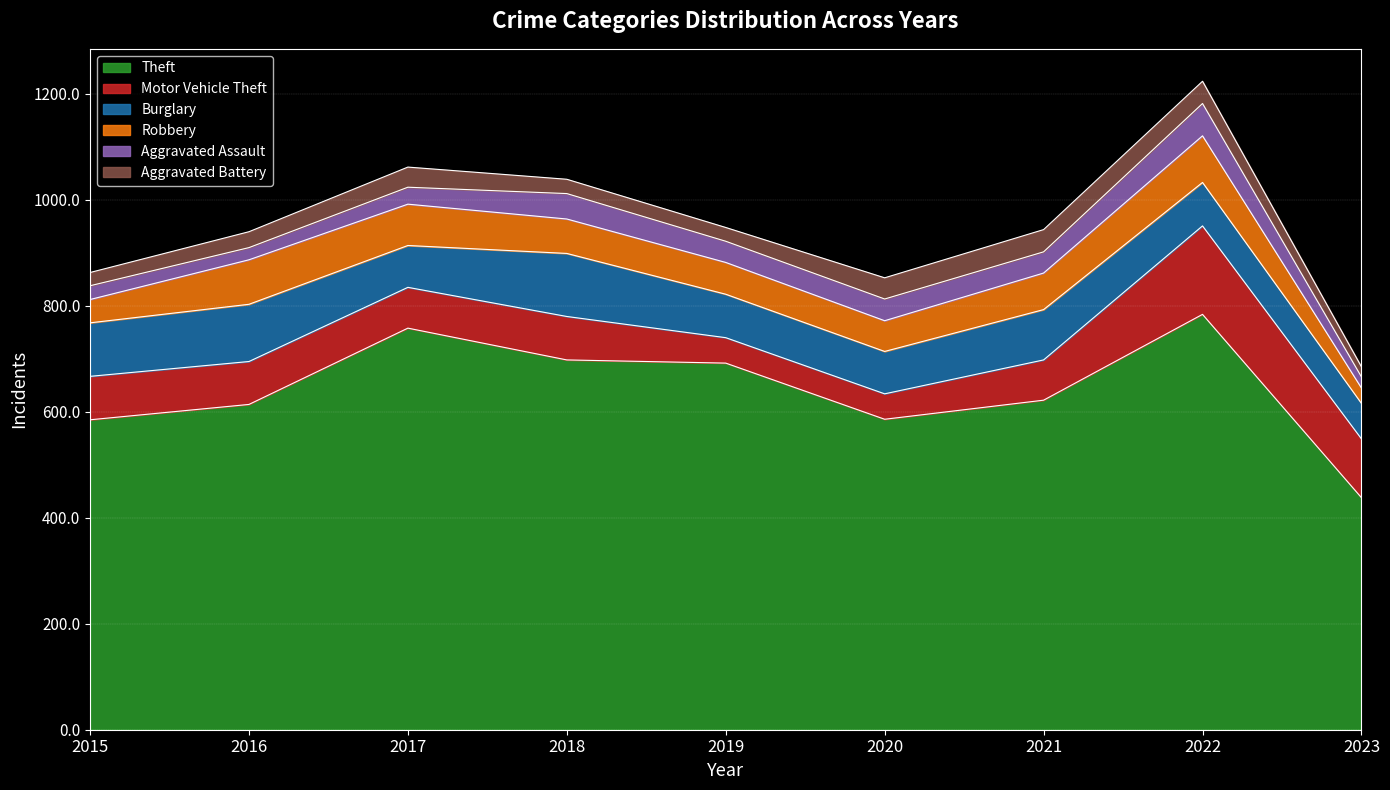

The Motor Vehicle Theft series shows 136 at 2018. True or false?

False